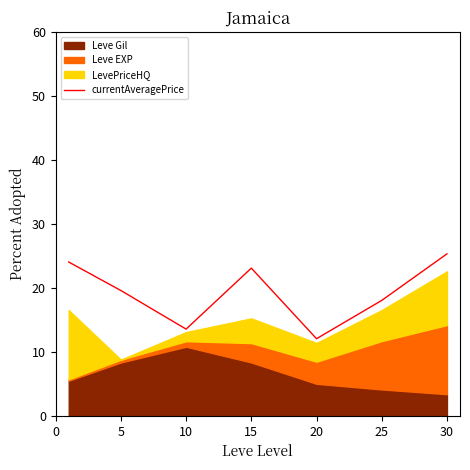

Is it true that currentAveragePrice equals 25.3 at 30?

True